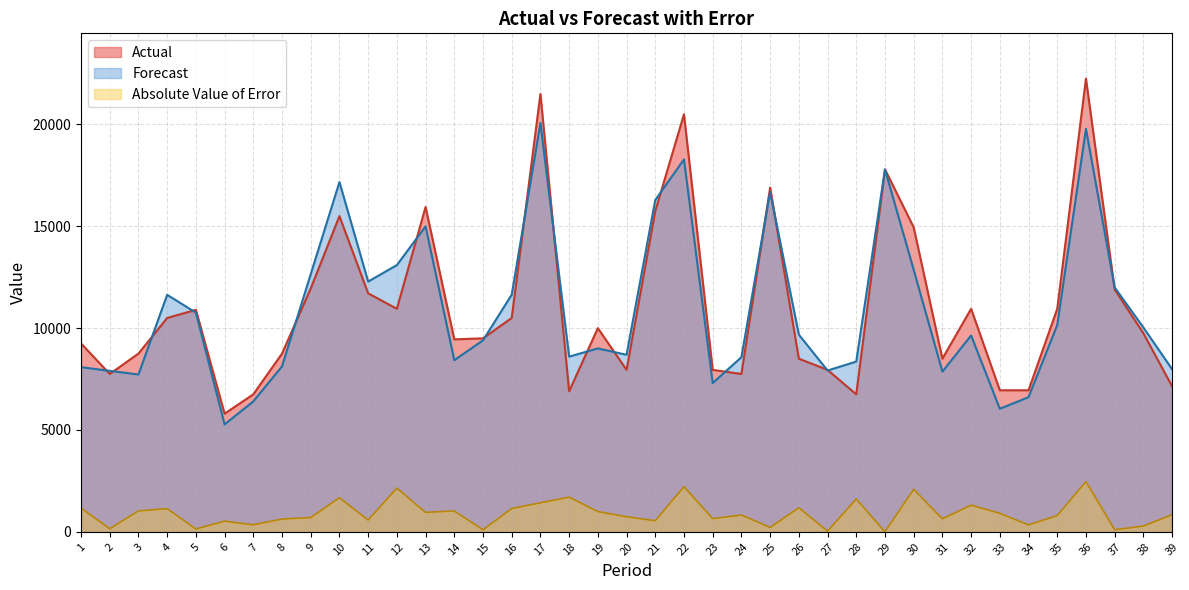

Where does the Actual series first go above 9750?

4